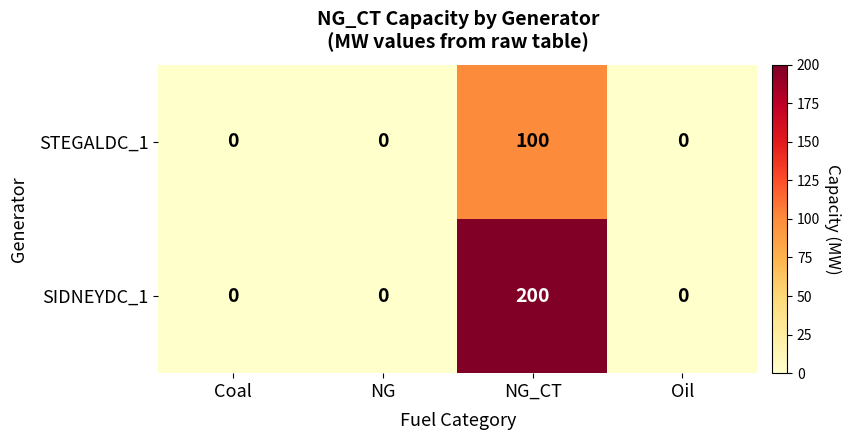

True or false: SIDNEYDC_1 has a value of 111 at NG.

False